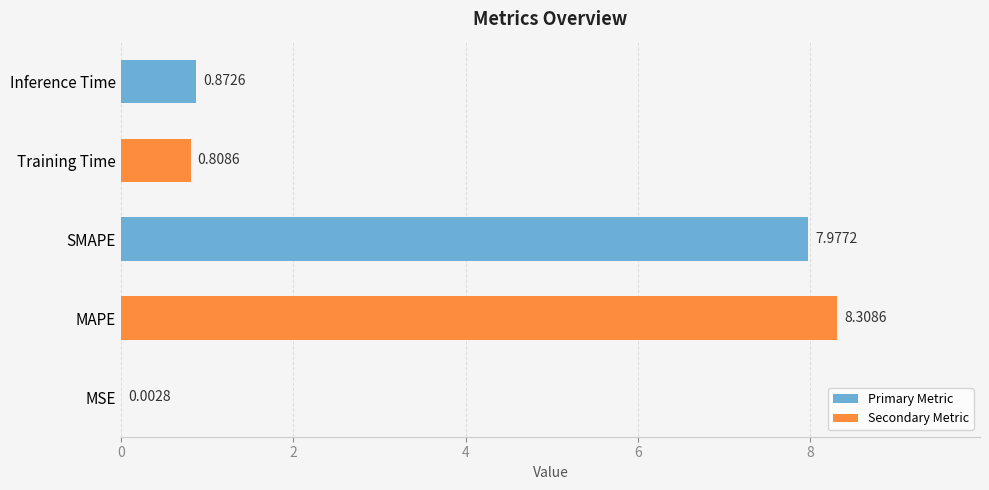

Which label corresponds to the largest value in the chart?

MAPE